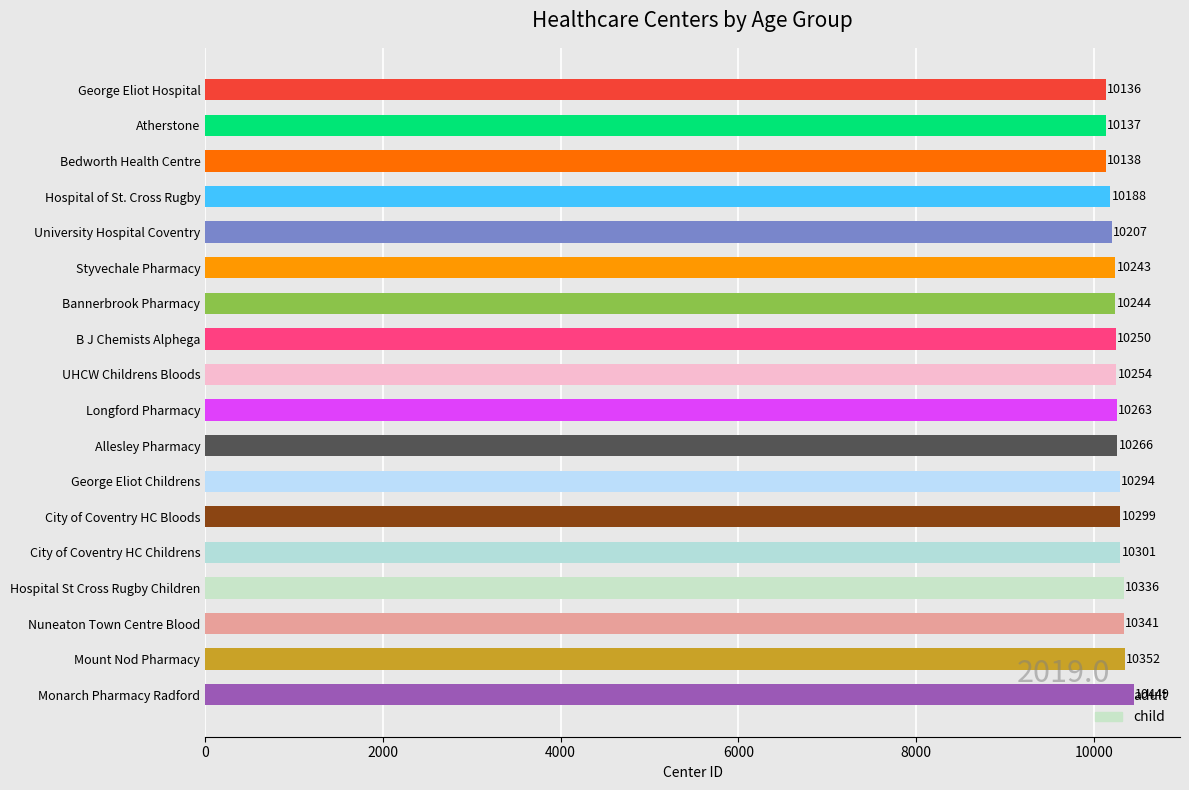

What is the ratio of the value at Longford Pharmacy to the value at Nuneaton Town Centre Blood?

1.0